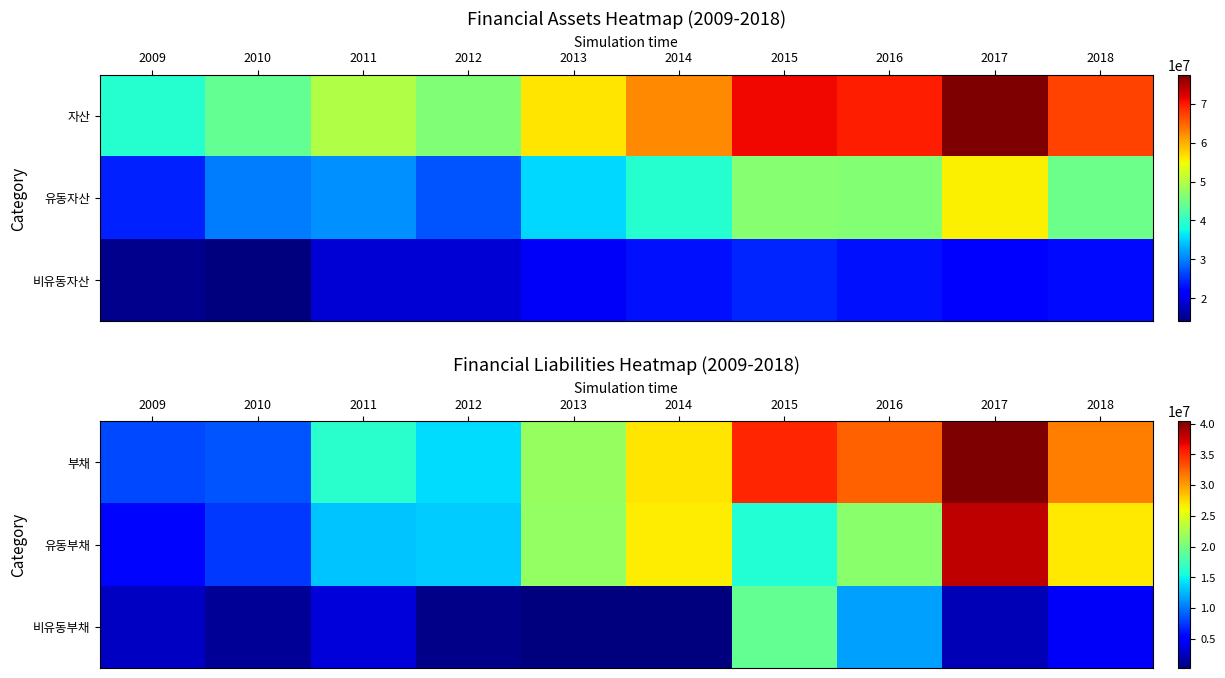

The value of 비유동부채 at 2016 is 17568788. True or false?

False